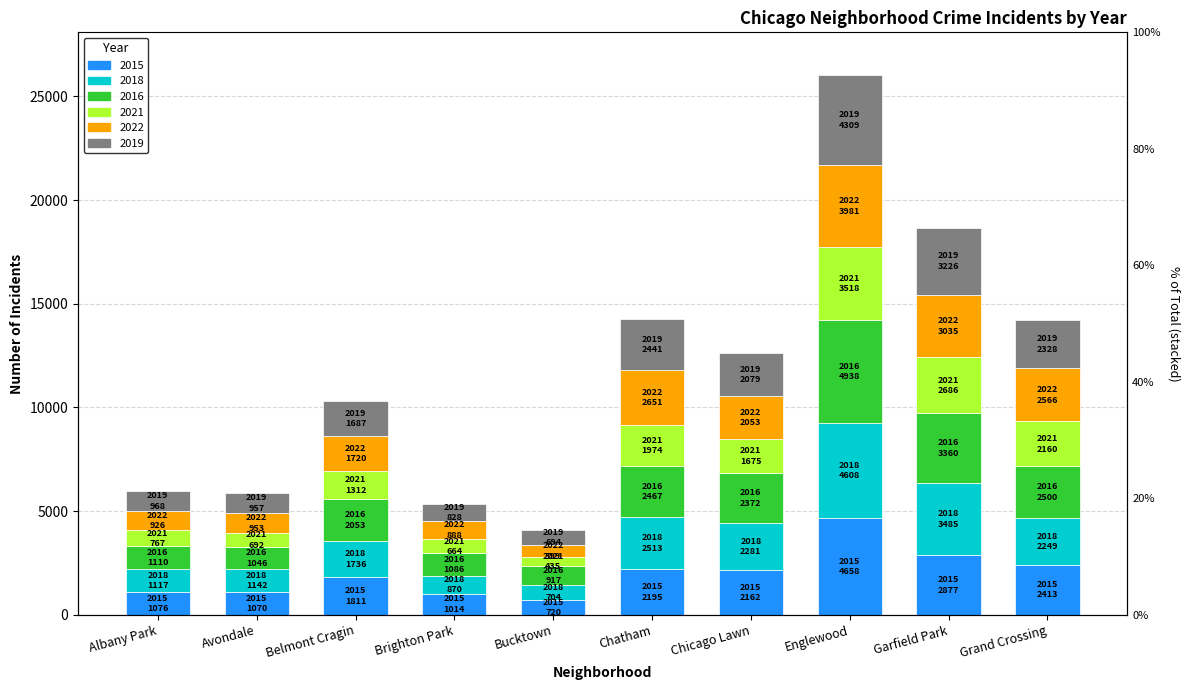

Reading left to right, list all the values displayed in this chart.

2015: Albany Park=1076	Avondale=1070	Belmont Cragin=1811	Brighton Park=1014	Bucktown=720	Chatham=2195	Chicago Lawn=2162	Englewood=4658	Garfield Park=2877	Grand Crossing=2413
2018: Albany Park=1117	Avondale=1142	Belmont Cragin=1736	Brighton Park=870	Bucktown=704	Chatham=2513	Chicago Lawn=2281	Englewood=4608	Garfield Park=3485	Grand Crossing=2249
2016: Albany Park=1110	Avondale=1046	Belmont Cragin=2053	Brighton Park=1086	Bucktown=917	Chatham=2467	Chicago Lawn=2372	Englewood=4938	Garfield Park=3360	Grand Crossing=2500
2021: Albany Park=767	Avondale=692	Belmont Cragin=1312	Brighton Park=664	Bucktown=435	Chatham=1974	Chicago Lawn=1675	Englewood=3518	Garfield Park=2686	Grand Crossing=2160
2022: Albany Park=926	Avondale=953	Belmont Cragin=1720	Brighton Park=888	Bucktown=599	Chatham=2651	Chicago Lawn=2053	Englewood=3981	Garfield Park=3035	Grand Crossing=2566
2019: Albany Park=968	Avondale=957	Belmont Cragin=1687	Brighton Park=828	Bucktown=694	Chatham=2441	Chicago Lawn=2079	Englewood=4309	Garfield Park=3226	Grand Crossing=2328